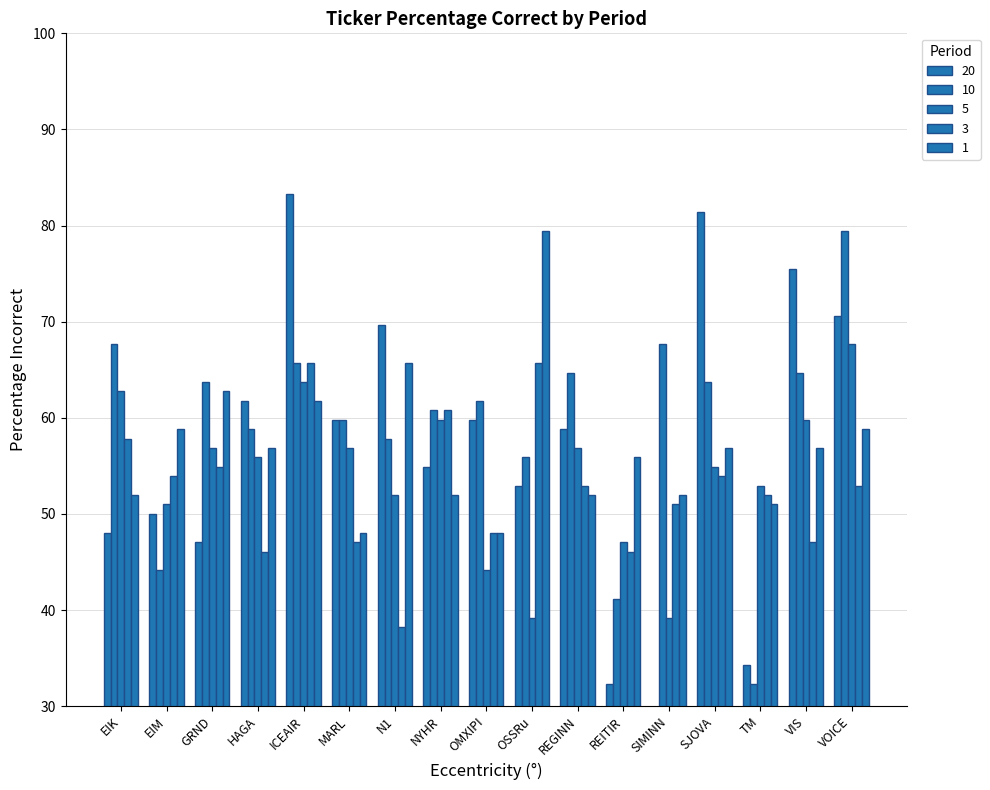

What is the maximum value shown in the chart?

83.3